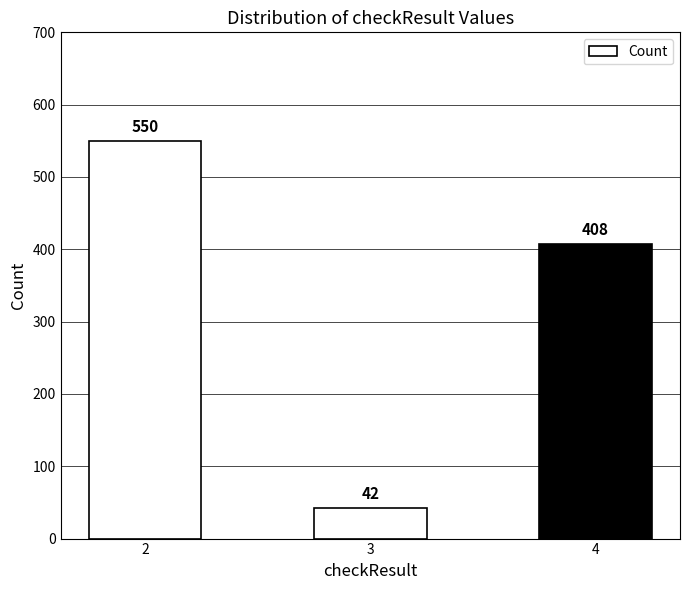

What is the average value?

333